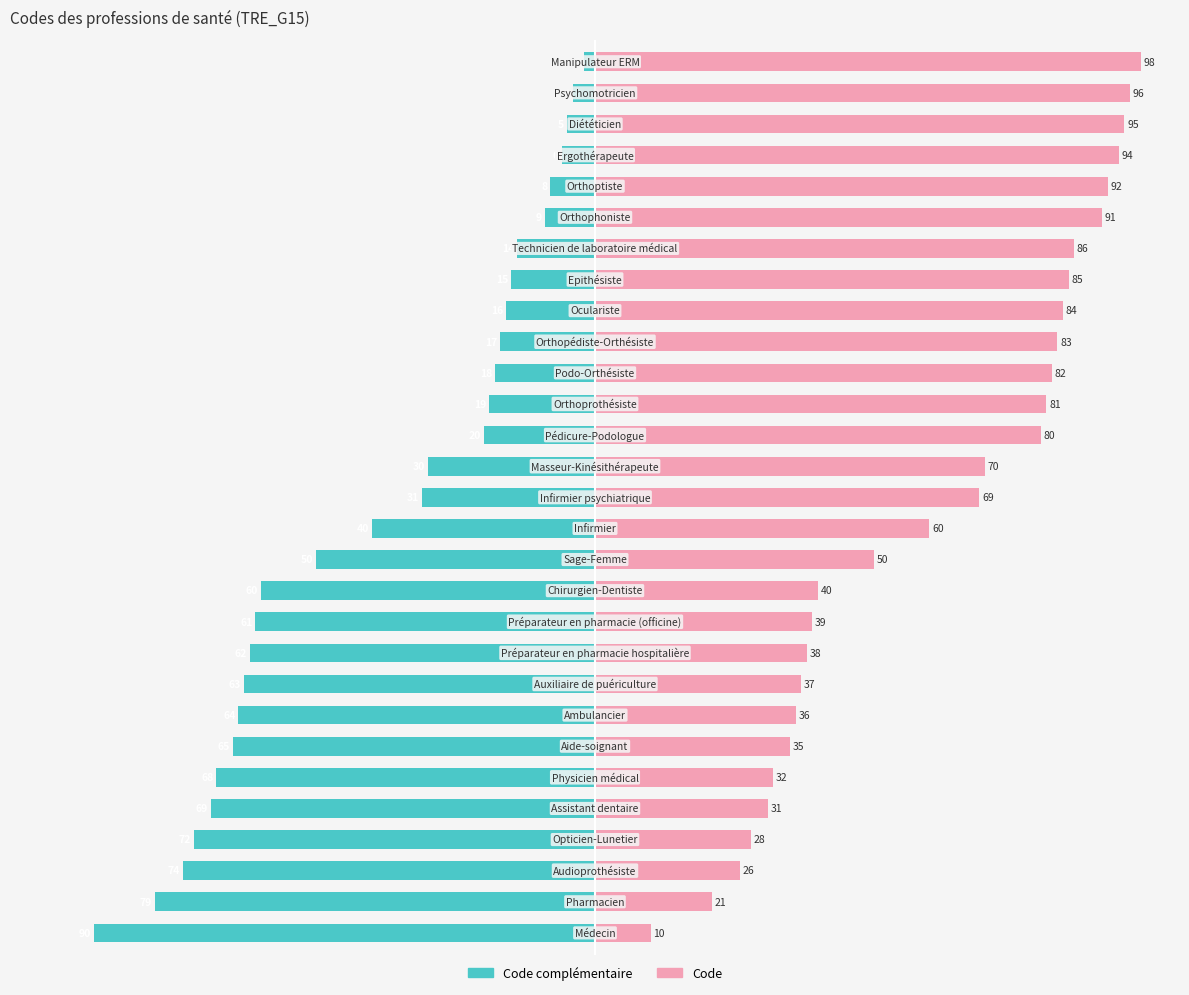

How many data points in Code complémentaire are less than -31?

14